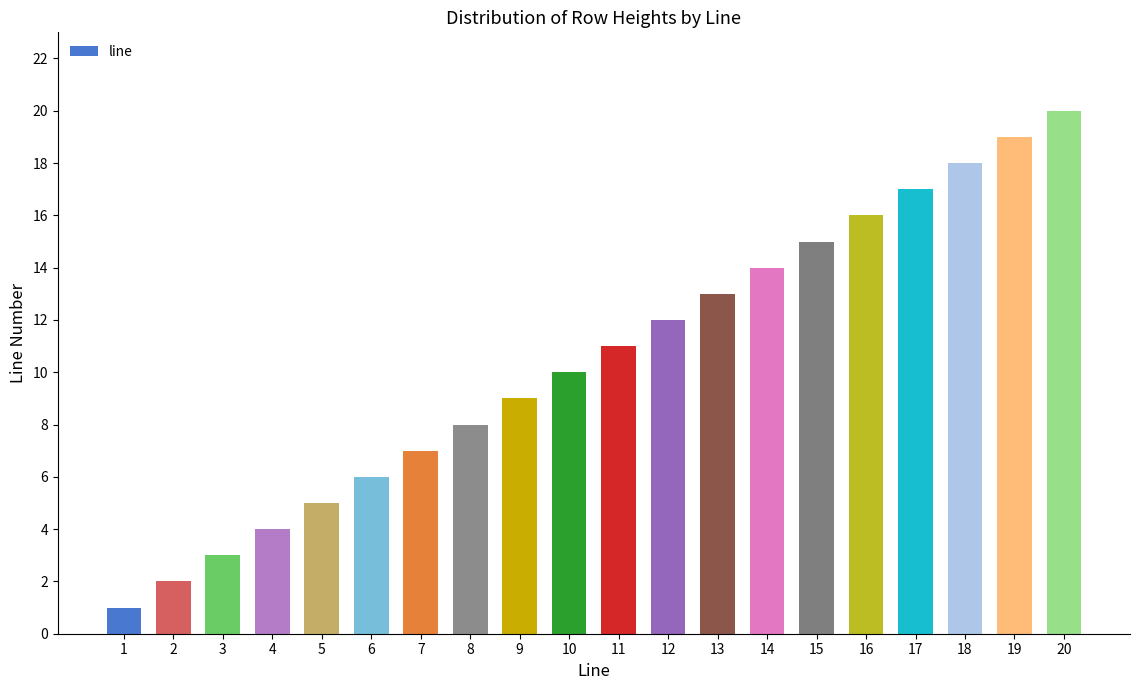

The value at 5 is 8. True or false?

False